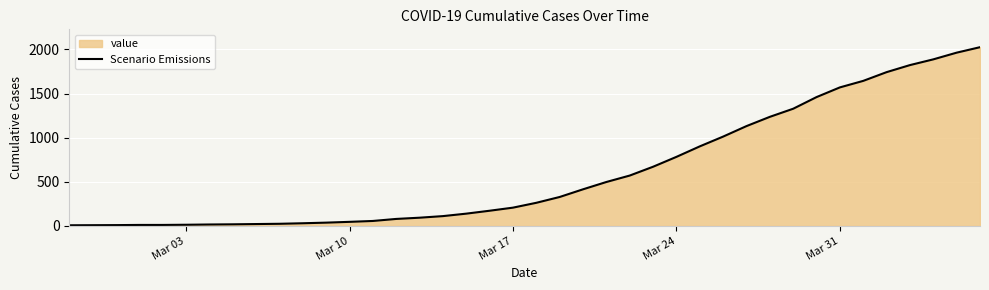

What is the maximum value shown in the chart?

2026